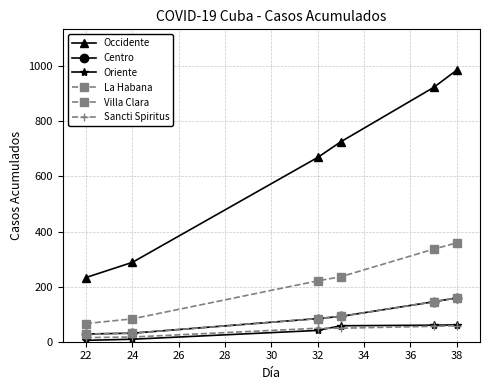

What is the difference between the maximum and minimum values in the Centro series?

131